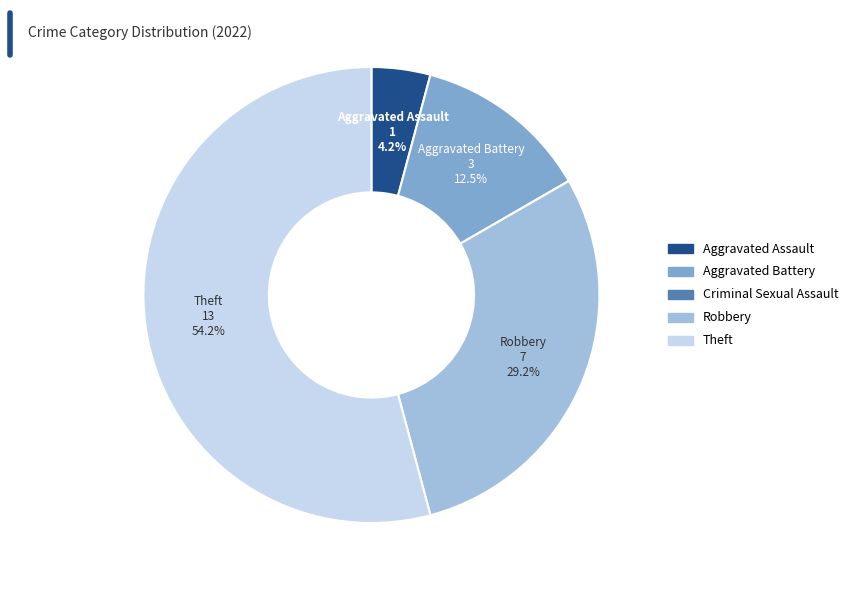

Is Theft the majority of the pie?

Yes